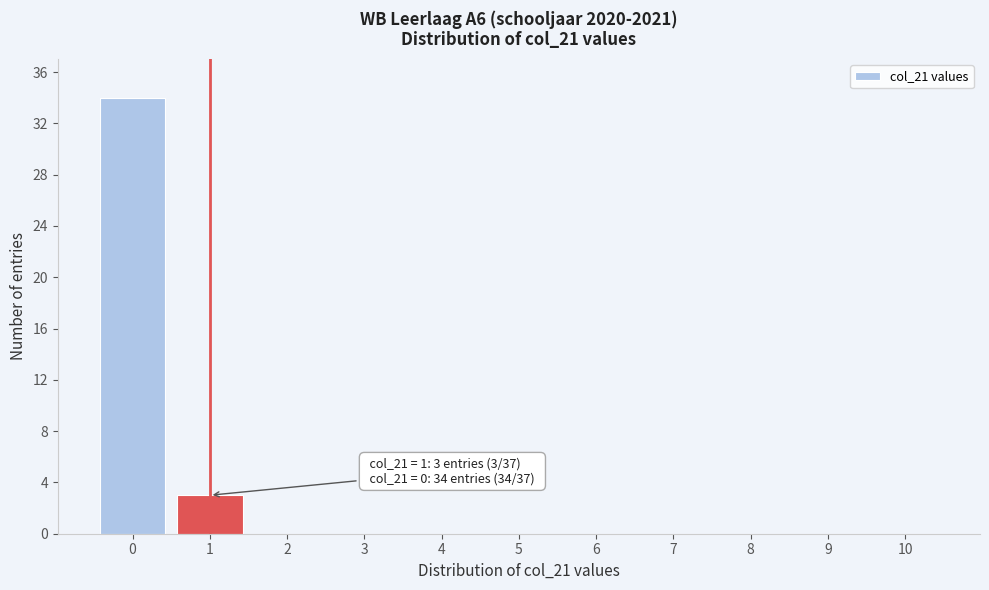

Reading left to right, extract all data points from this chart.

0=34	1=3	2=0	3=0	4=0	5=0	6=0	7=0	8=0	9=0	10=0